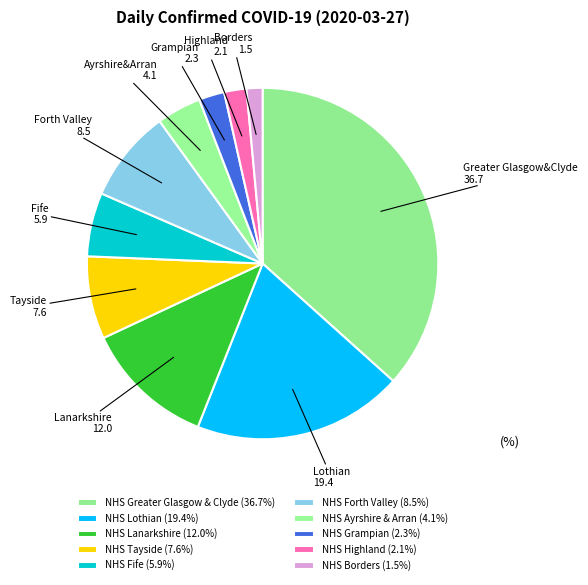

True or false: NHS Borders accounts for 13% of the total.

False